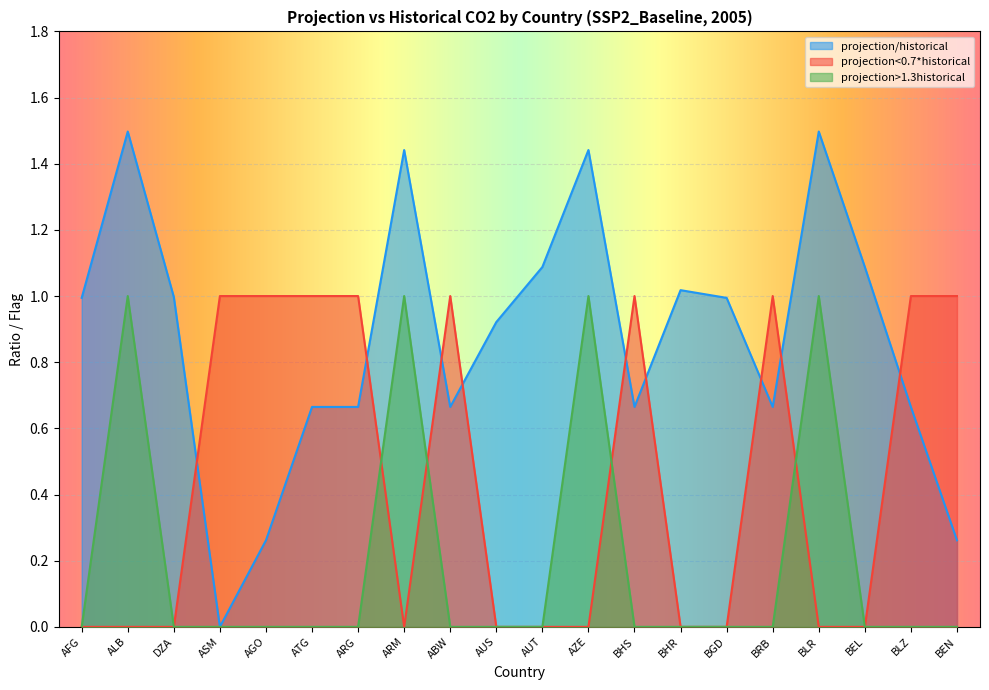

What is the label of the 12th point from the right?

ABW